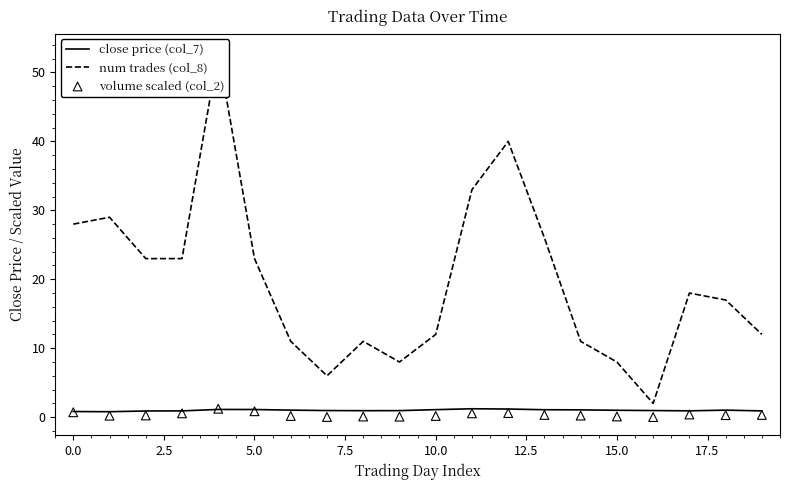

Which series has the largest total across all categories?

num trades (col_8)